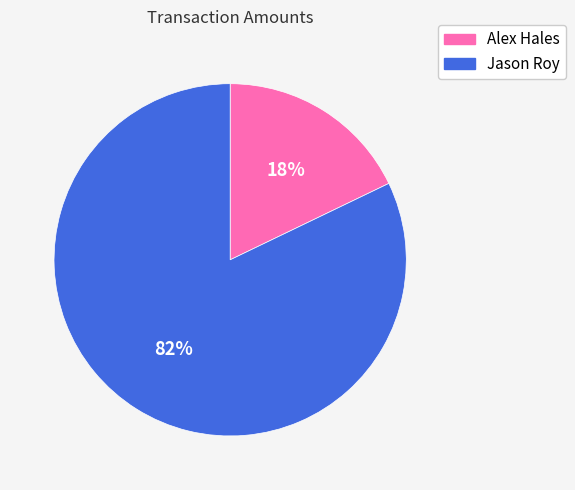

Combined, do Jason Roy and Alex Hales account for over 50%?

Yes